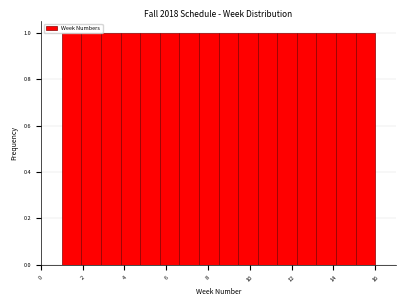

What is the height of the bar covering 4.8 to 5.6 on the x-axis? Neither the bar edges nor the heights are printed on the chart, so give them approximately, as read against the axes.

1